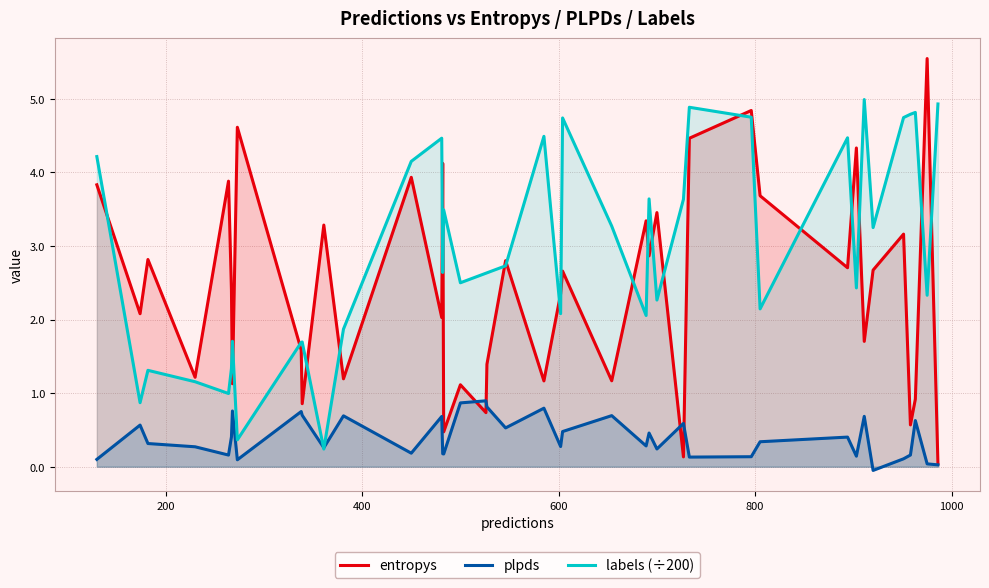

Does the chart have visible grid lines?

Yes